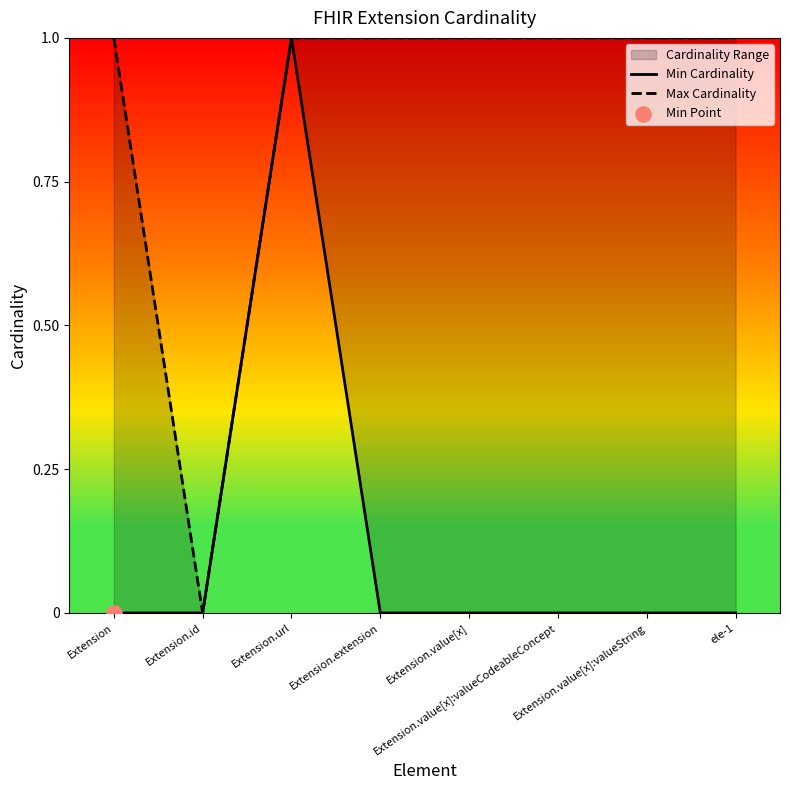

Which series has the widest spread of Y values?

Min Cardinality